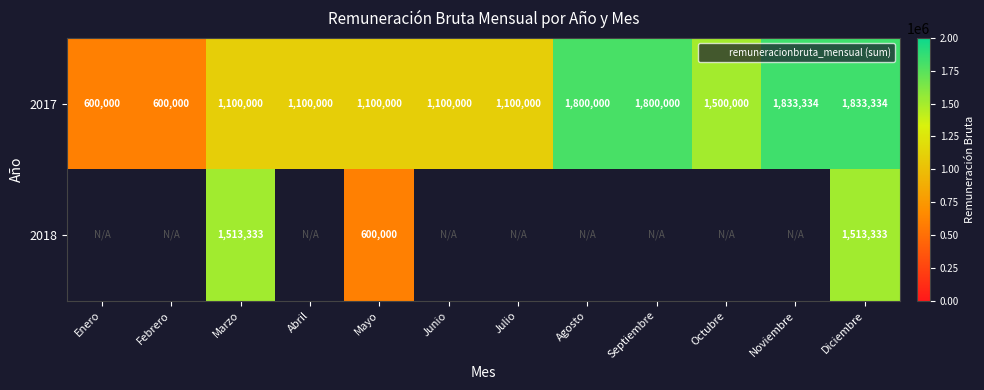

At how many categories does at least one series exceed 1776970?

4